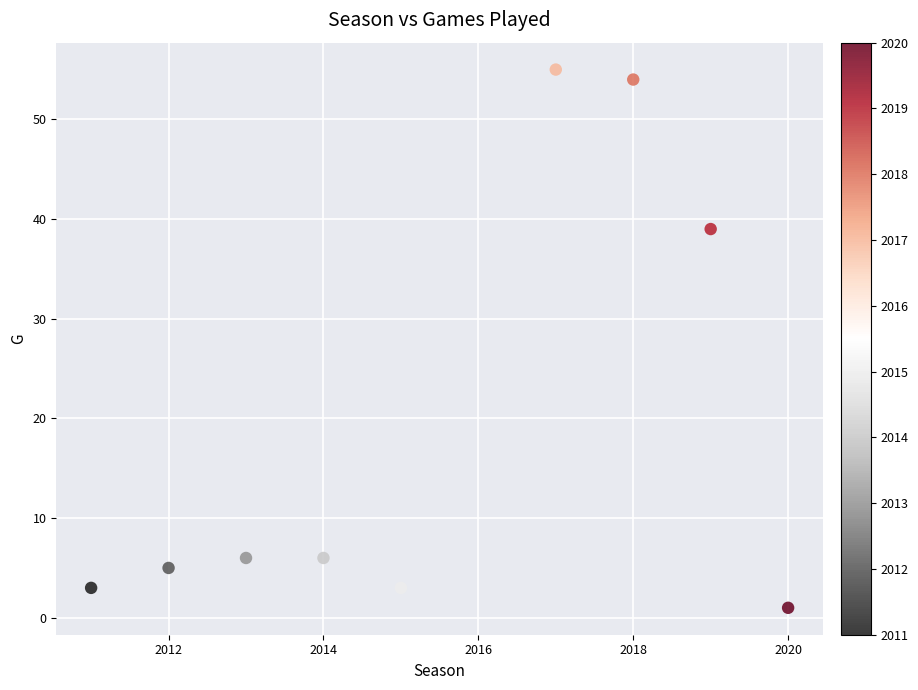

What is the range of X values (max minus min)?

9